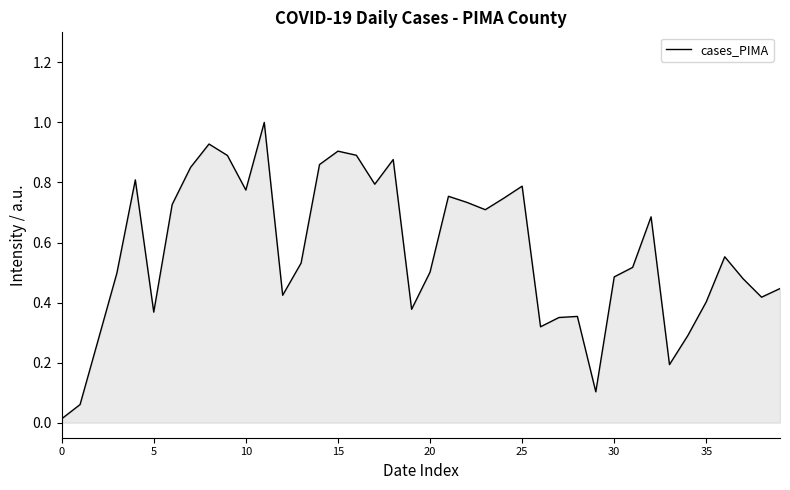

What is the greatest value displayed?

1.0